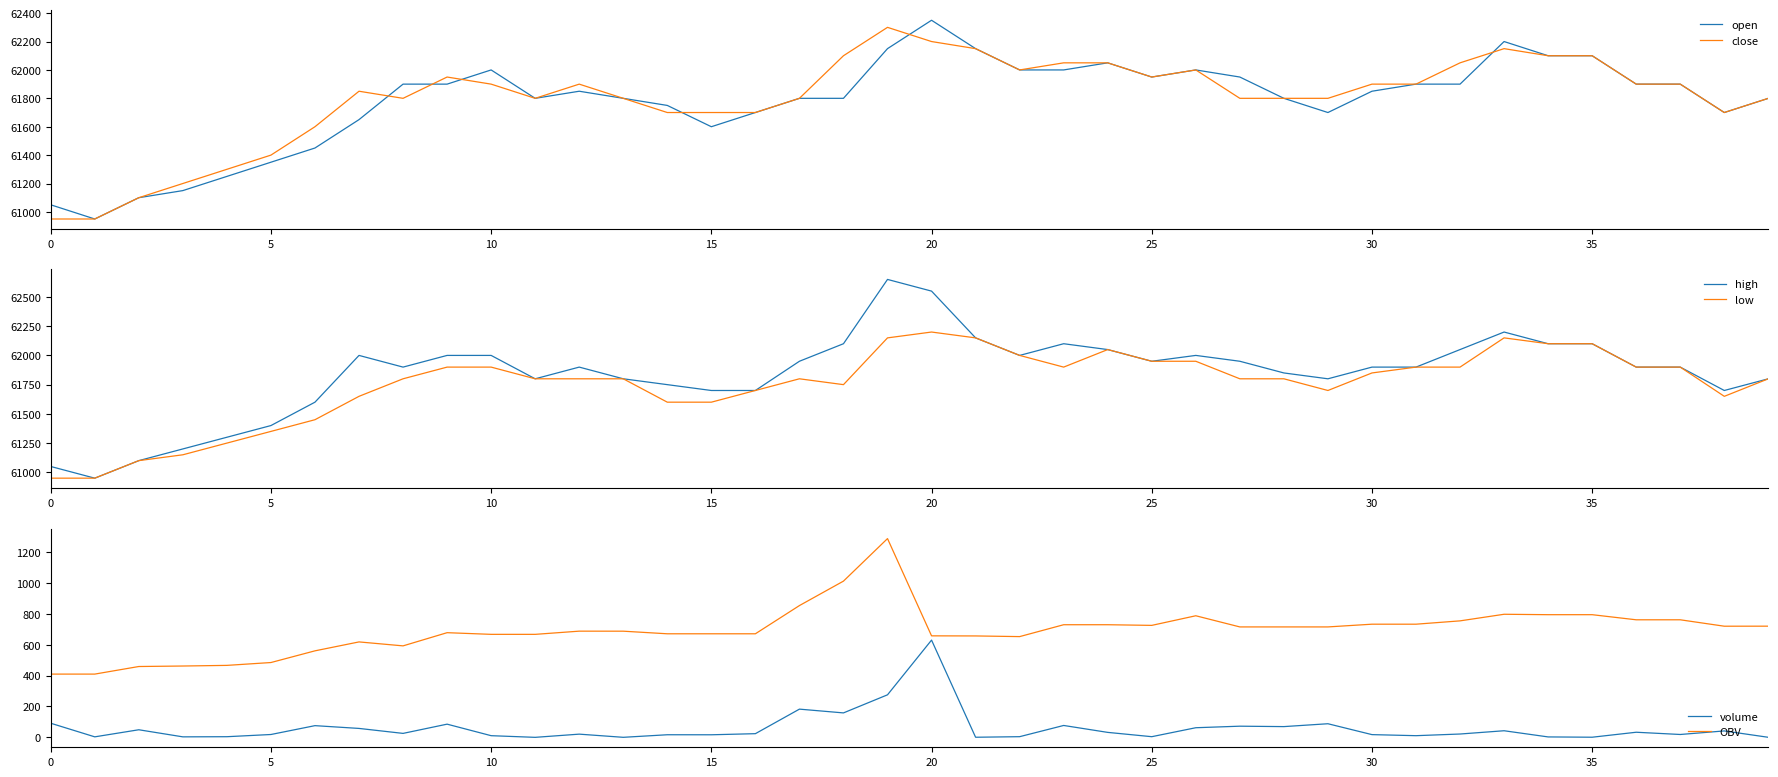

What is the maximum value for close?

62300